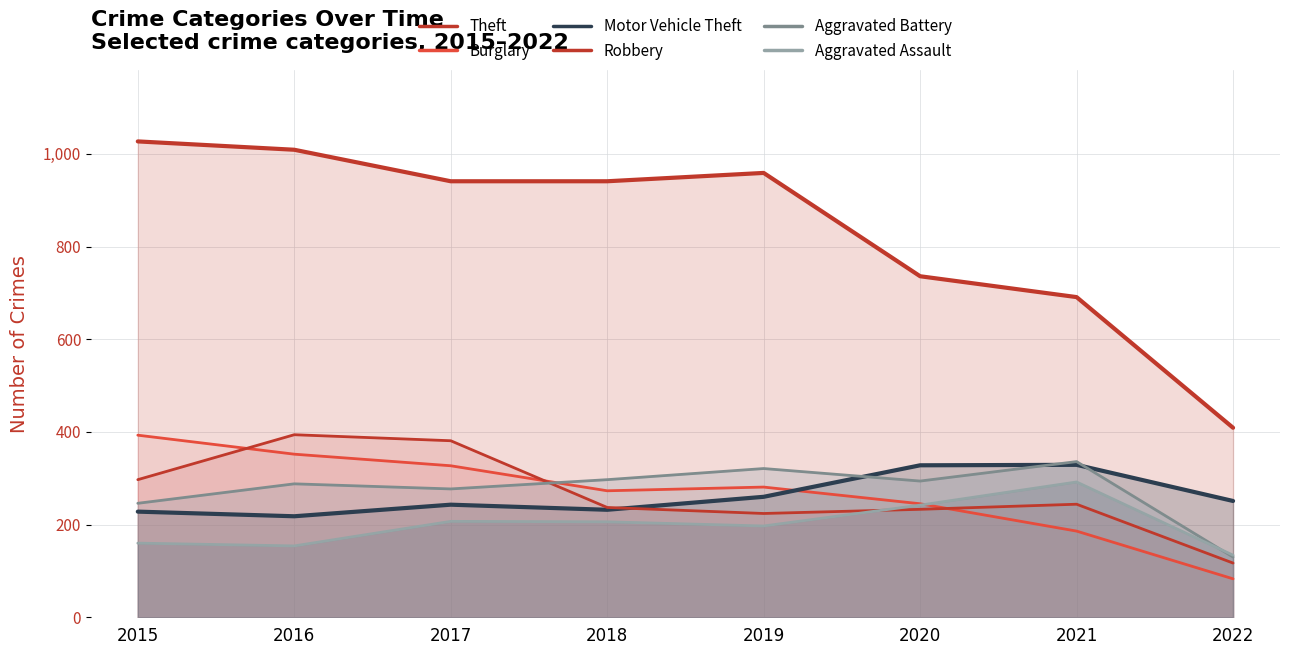

At which label does Burglary reach its peak?

2015